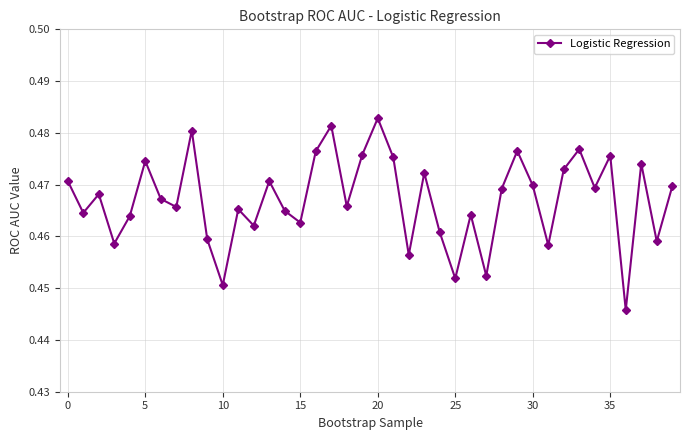

How many points are higher than both their immediate neighbors (excluding endpoints)?

13